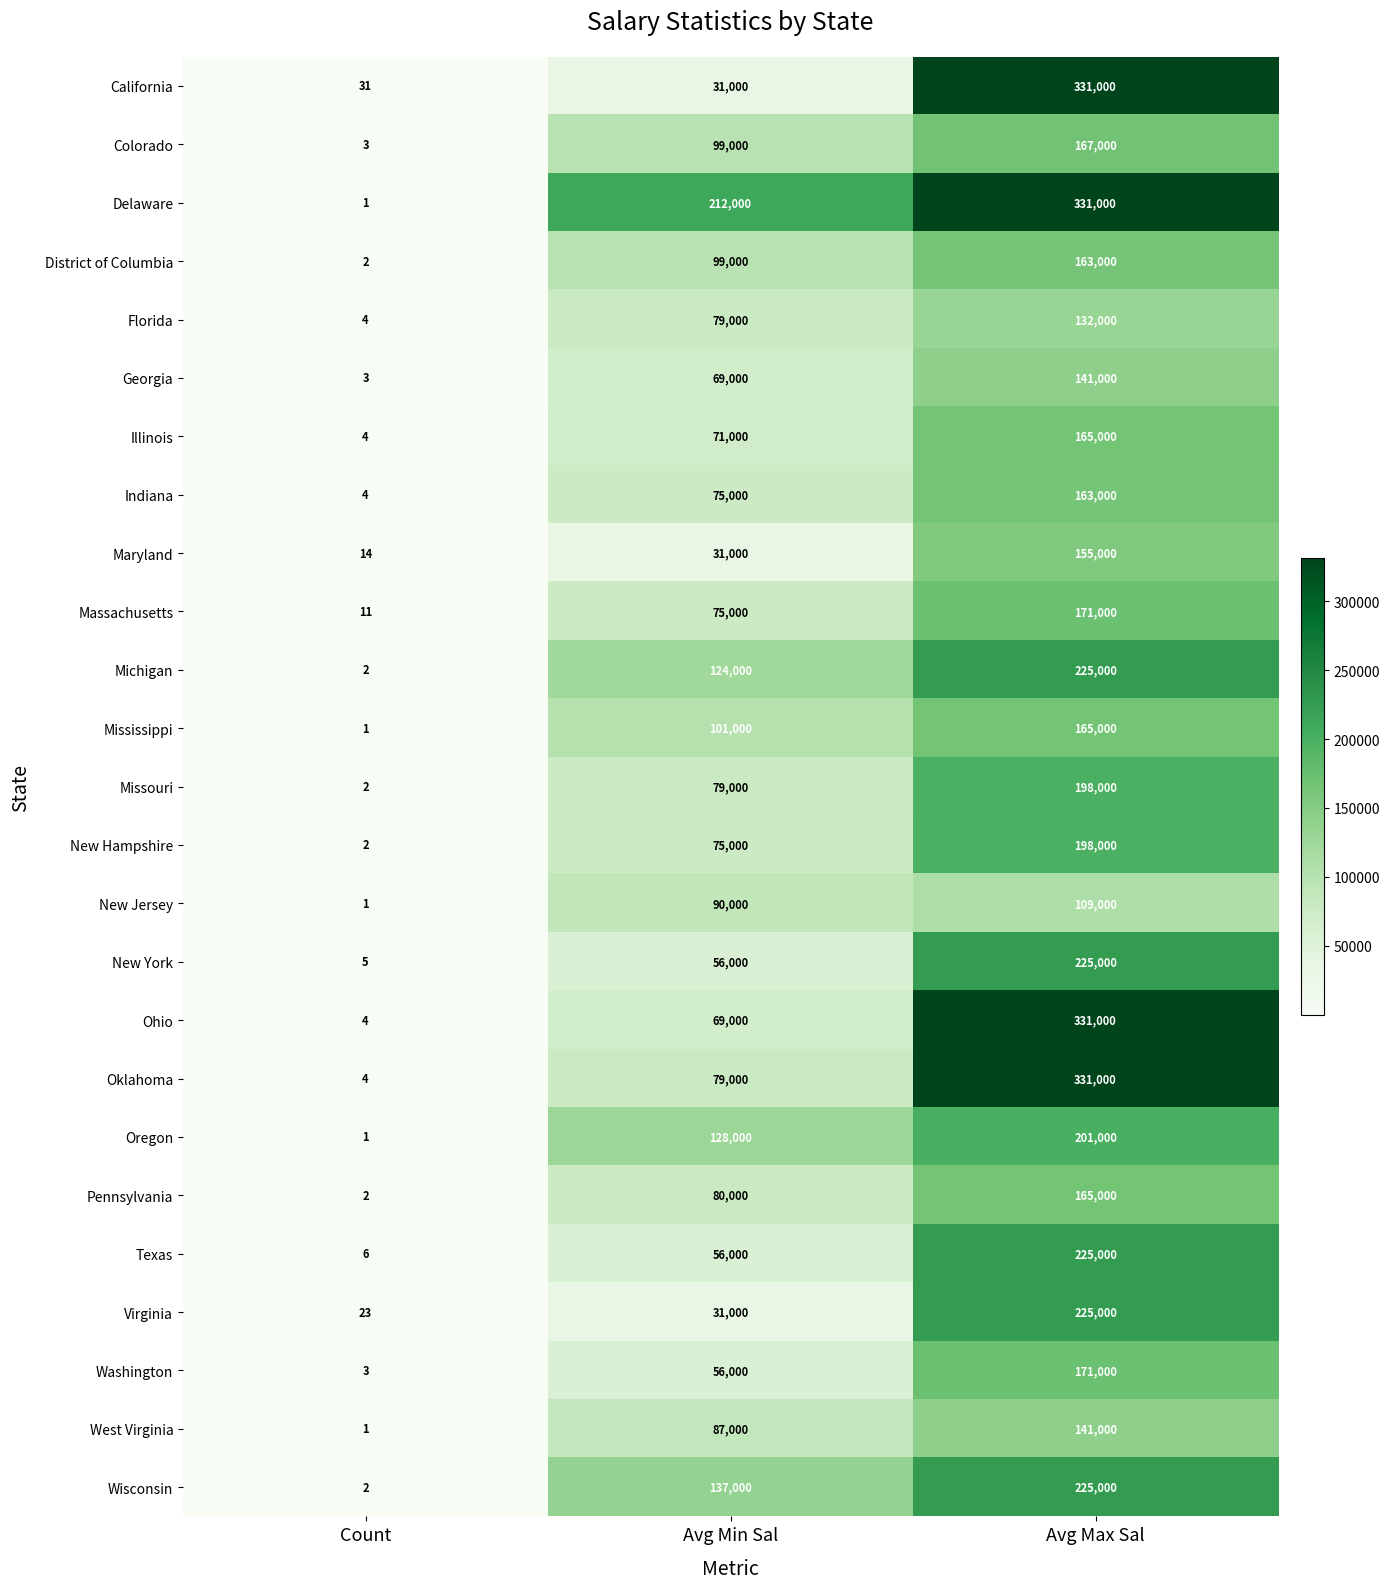

Read the Massachusetts value at Avg Min Sal, to the nearest 100.

75000